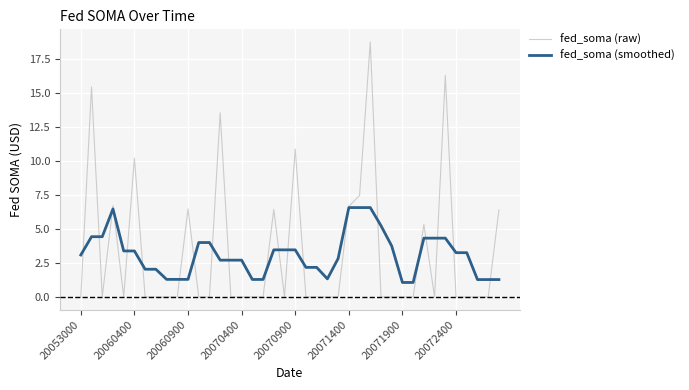

How many lines are shown in the chart?

2